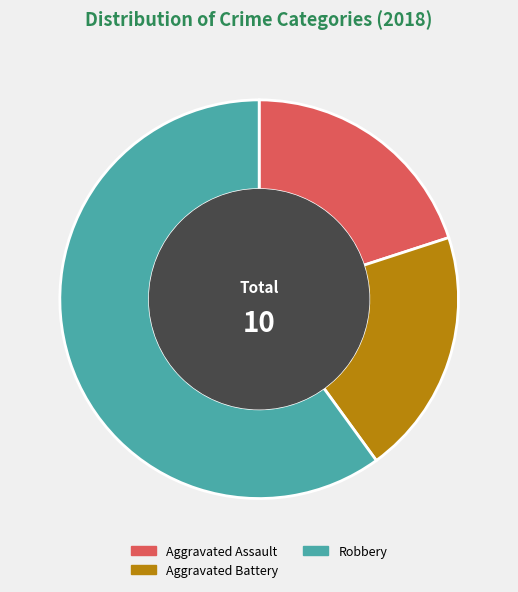

Do Robbery and Aggravated Battery together represent more than half of the pie?

Yes